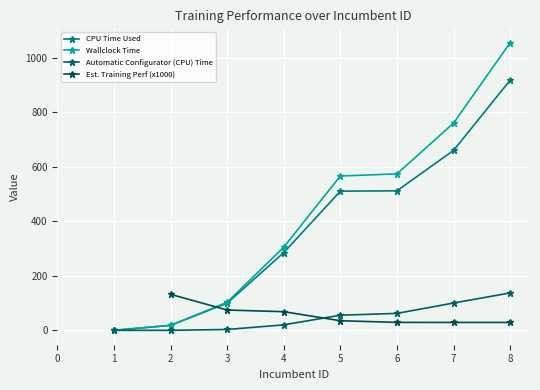

What is the difference between the maximum and minimum values in the Automatic Configurator (CPU) Time series?

137.4